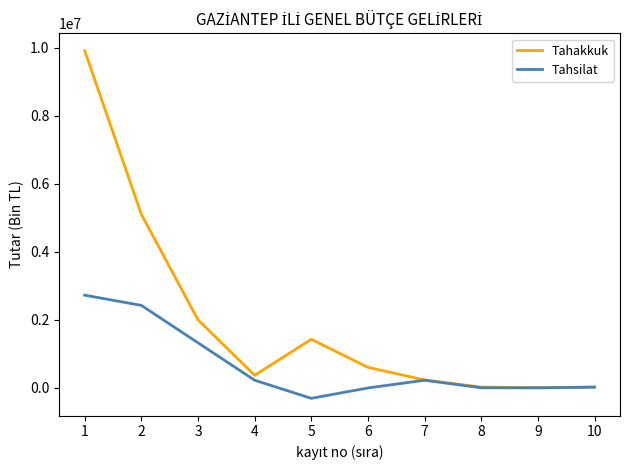

Rank the series by their maximum value, from highest to lowest.

Tahakkuk, Tahsilat